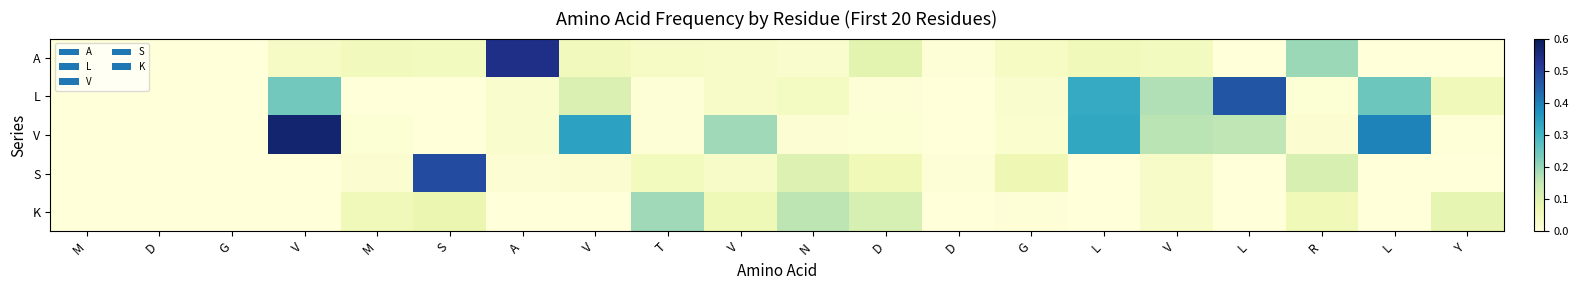

At which category does the chart reach its peak across all series?

V